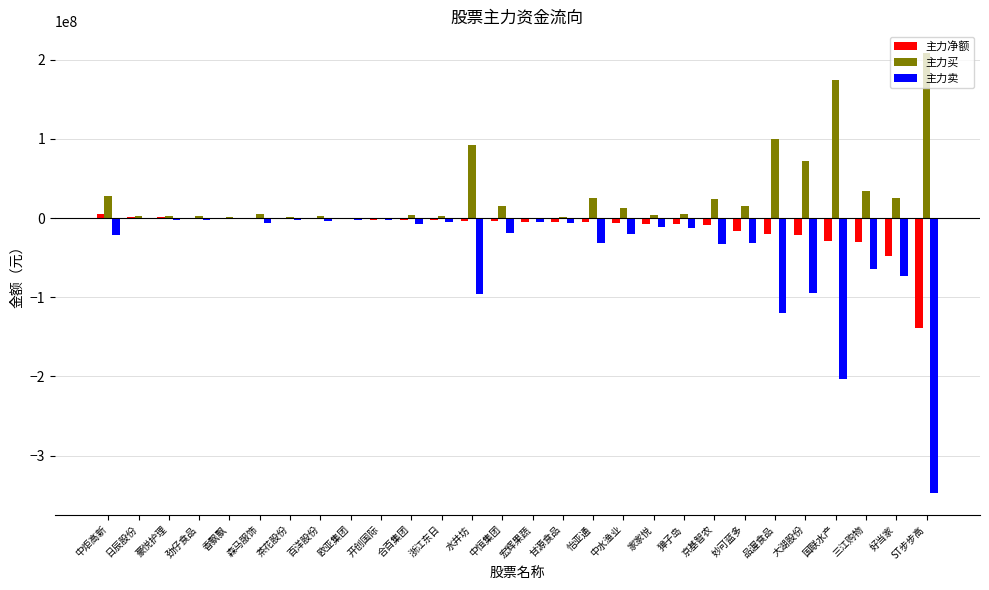

Which category has the highest value across all series?

ST步步高